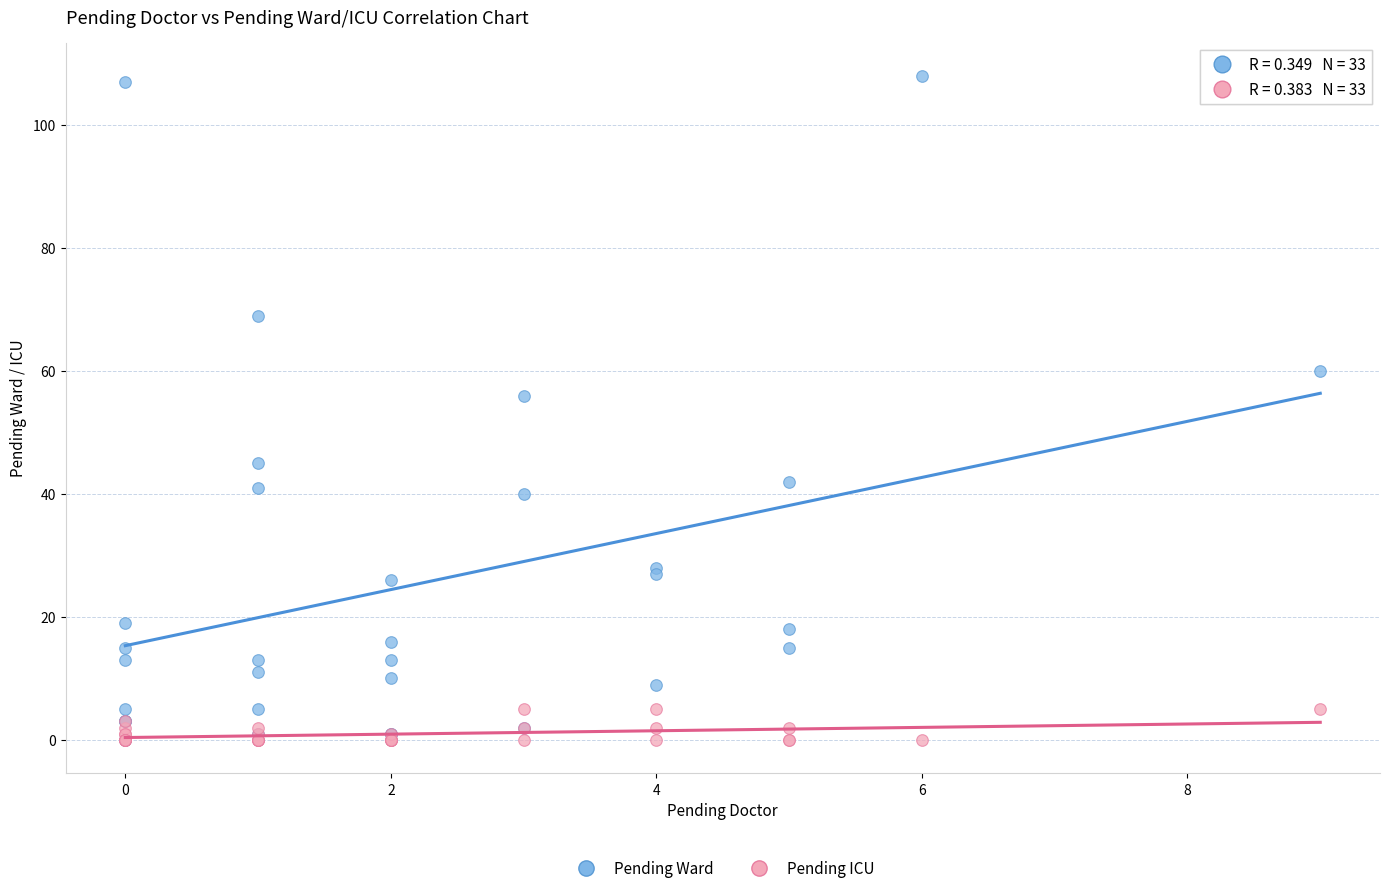

In the Pending Ward series, what Y value is closest to 54?

56